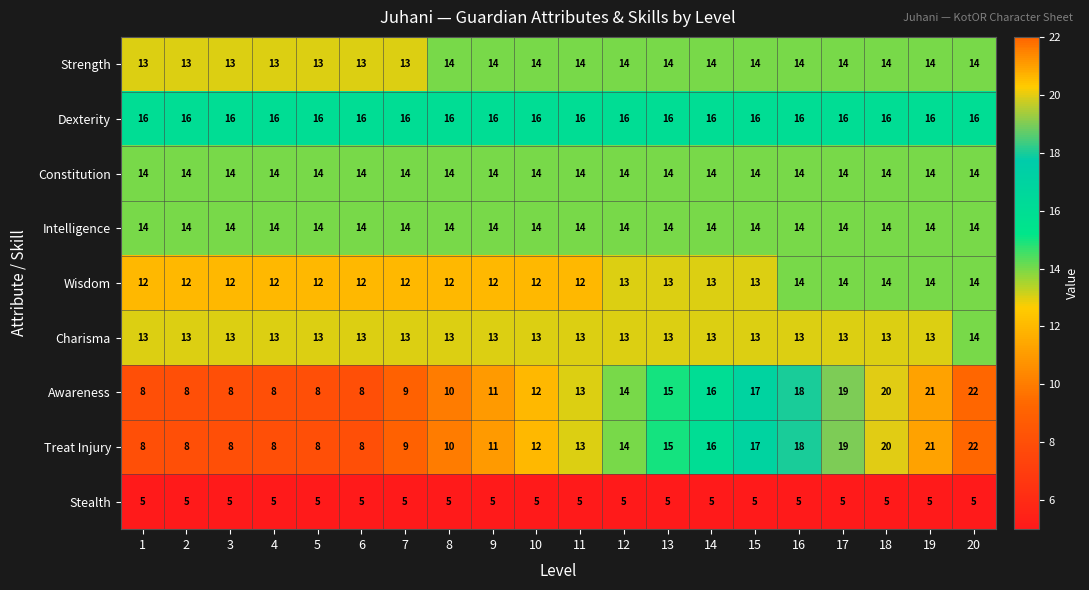

What is the minimum value shown in the chart?

5